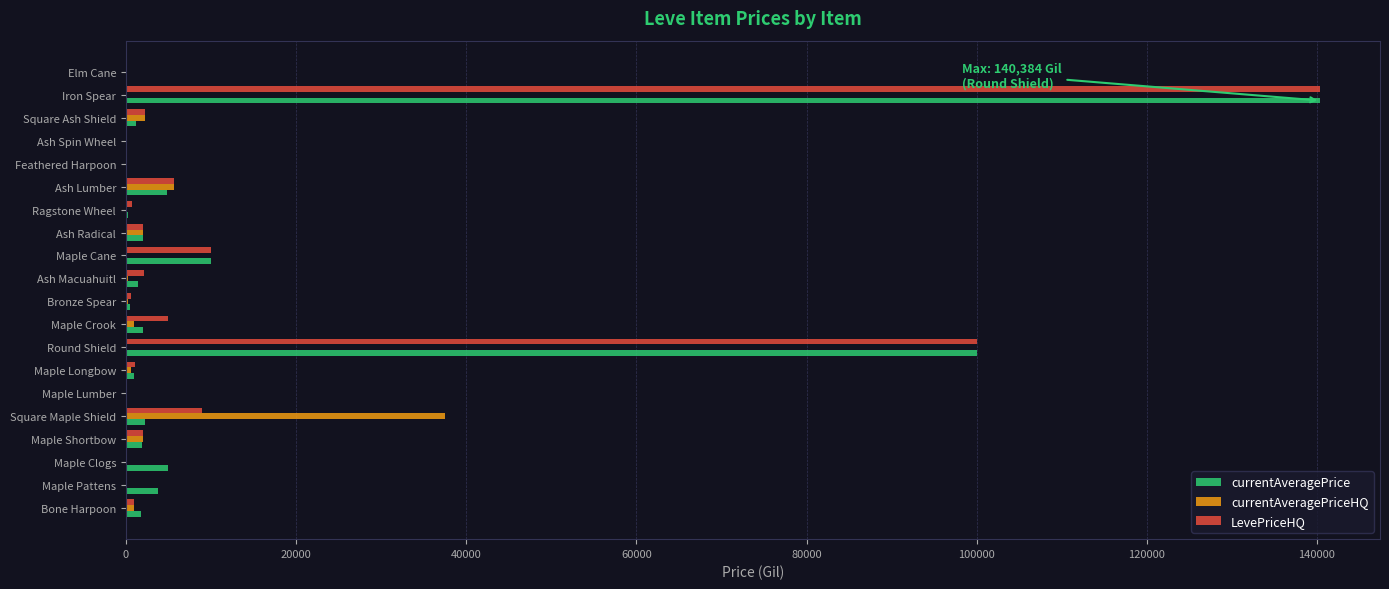

What is the highest value of the LevePriceHQ series?

140383.7